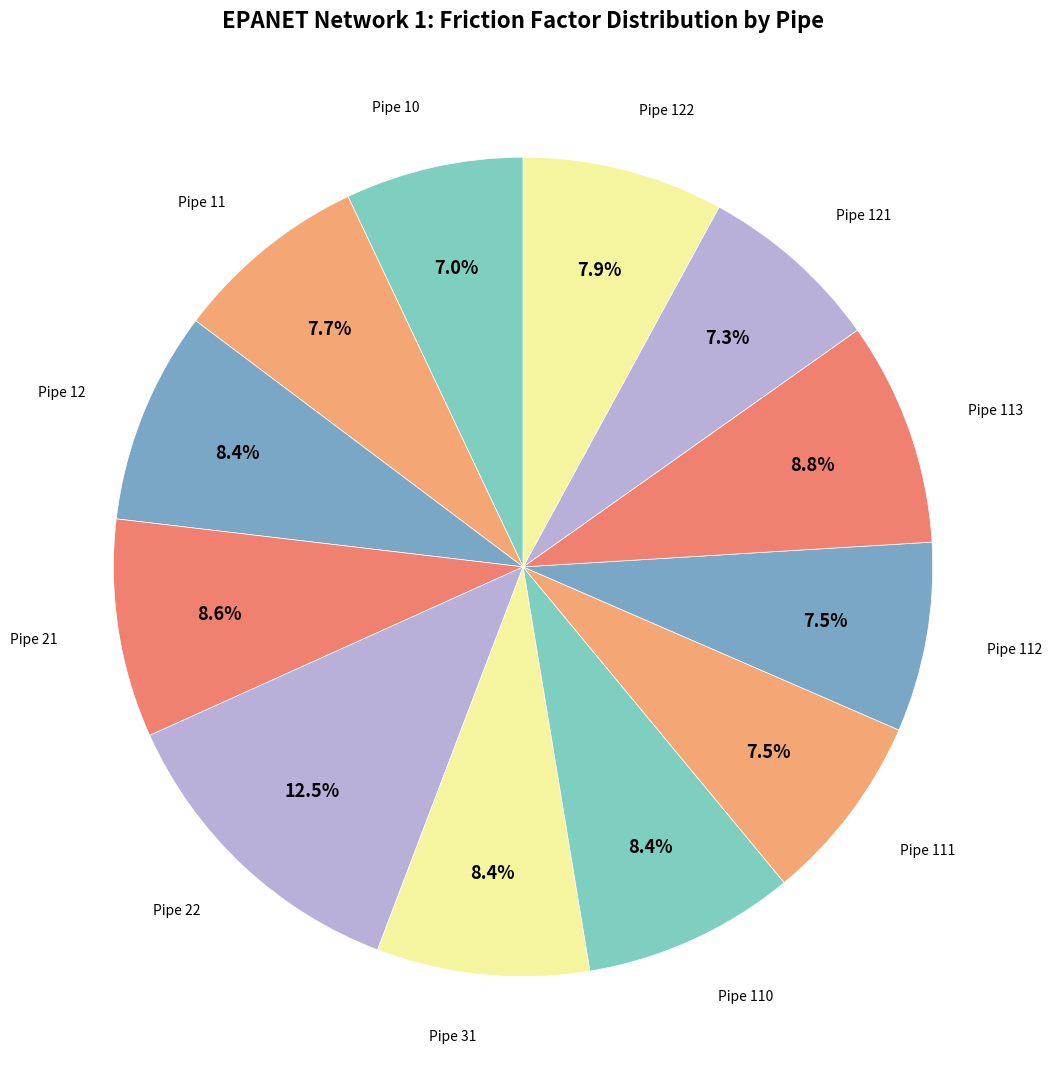

Count the number of slices in the pie.

12